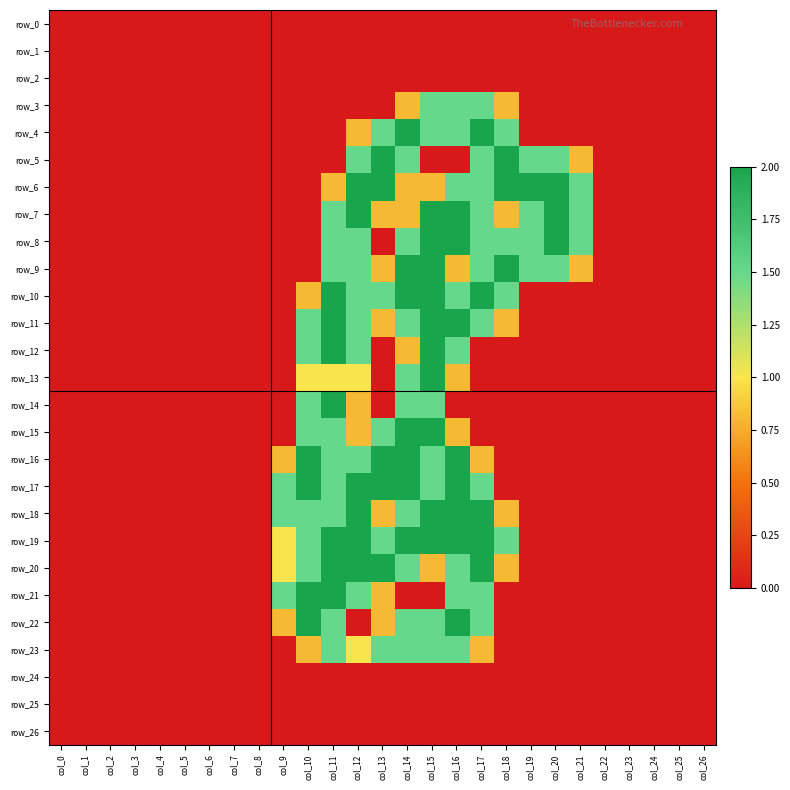

What is the difference between the row_19 values at col_15 and col_25?

2.0